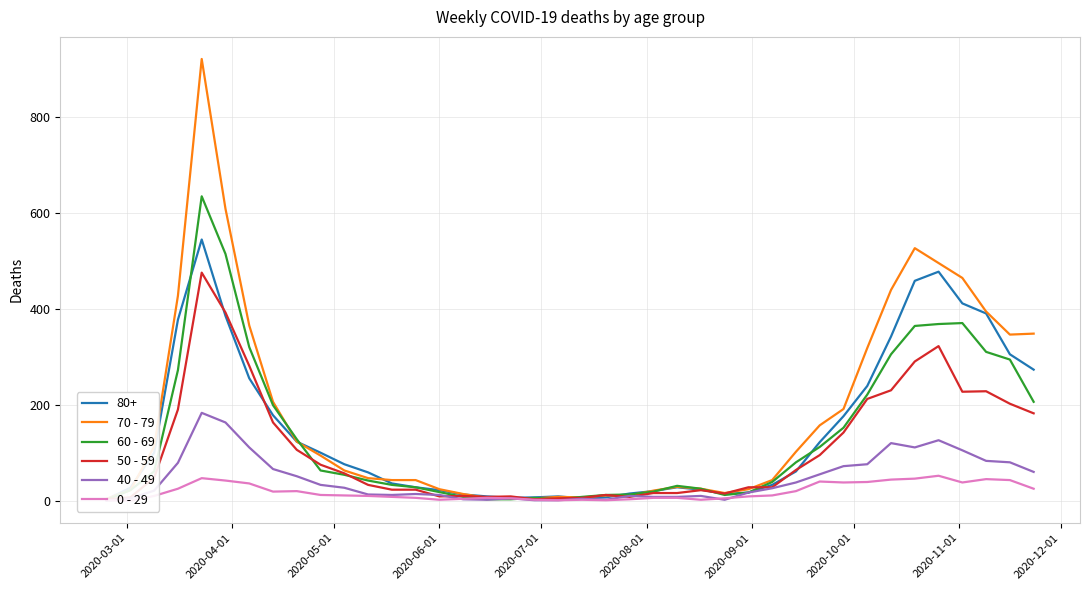

How many lines are shown in the chart?

5